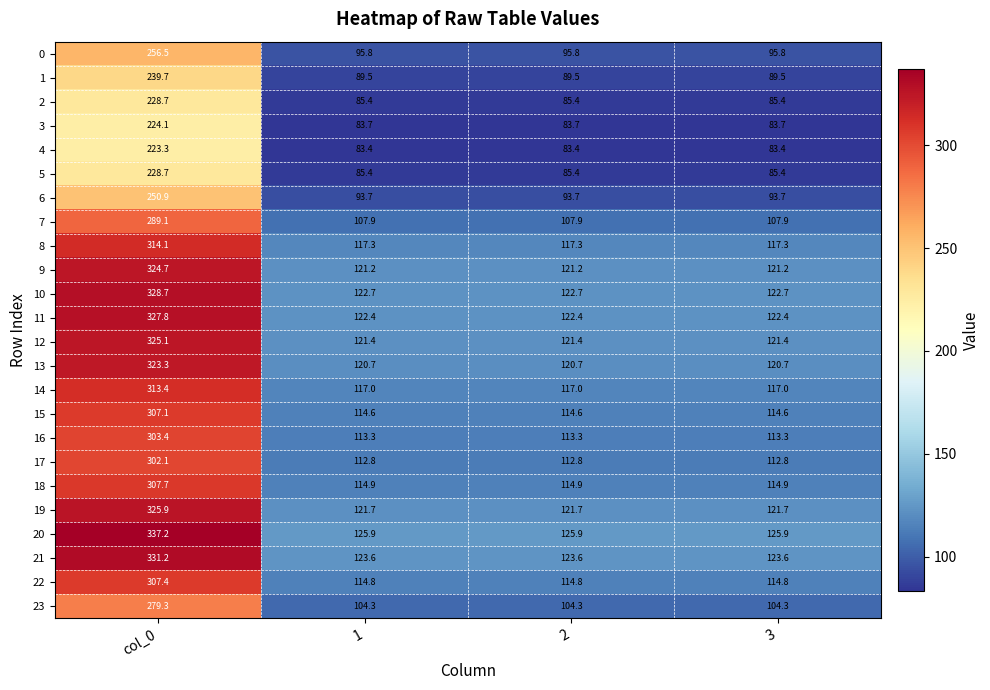

Which label corresponds to the largest value in the chart?

col_0